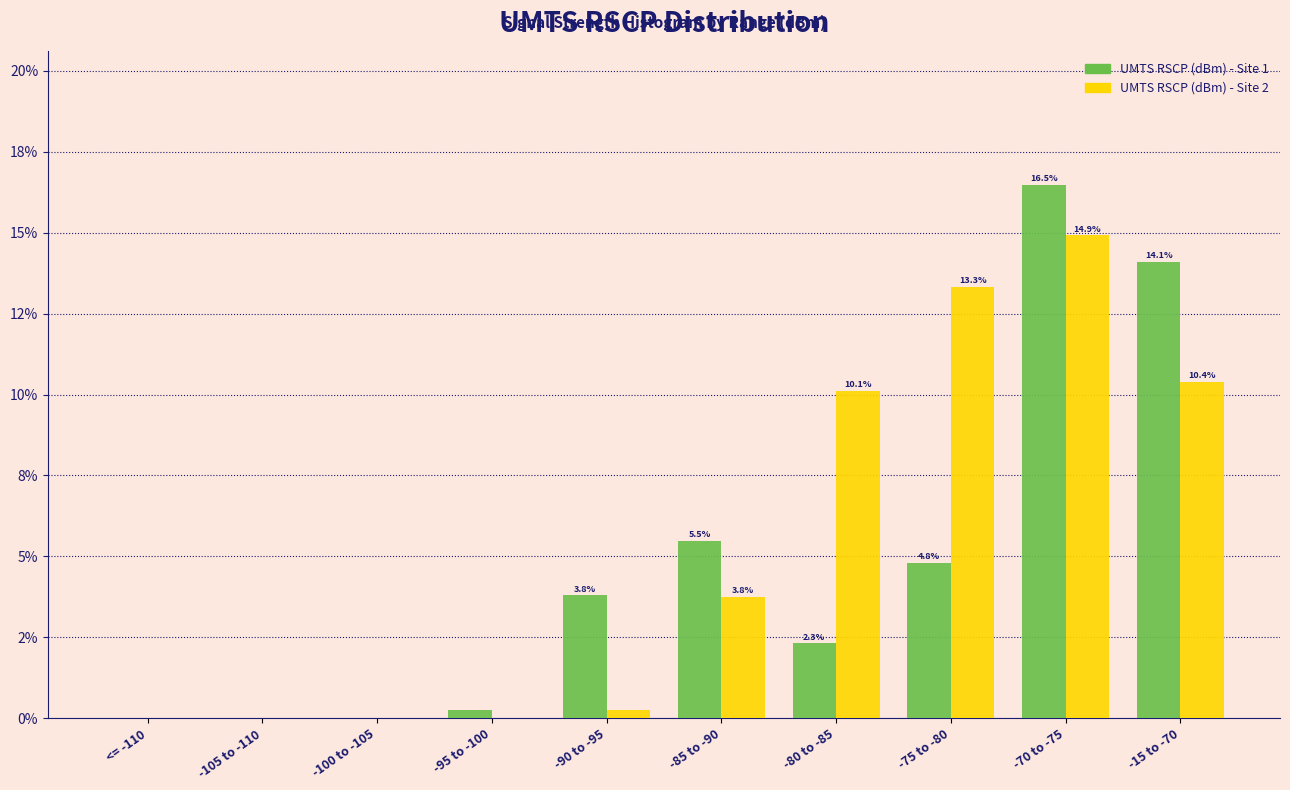

What are all the series names shown in the legend?

UMTS RSCP (dBm) - Site 1, UMTS RSCP (dBm) - Site 2